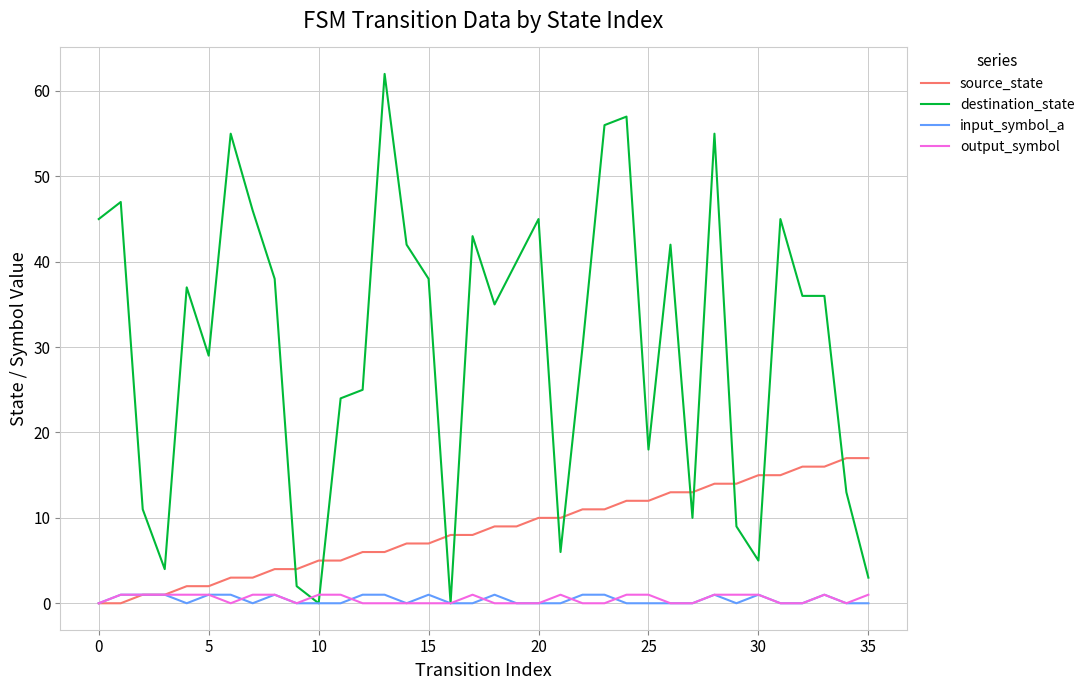

Count the number of data series in this chart.

4